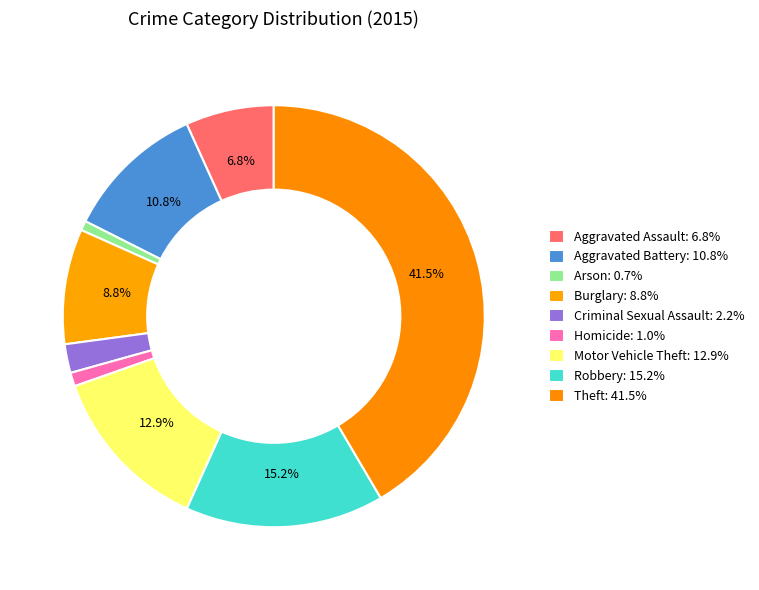

To the nearest percent, what is the difference between the Homicide and Robbery slice percentages?

14%